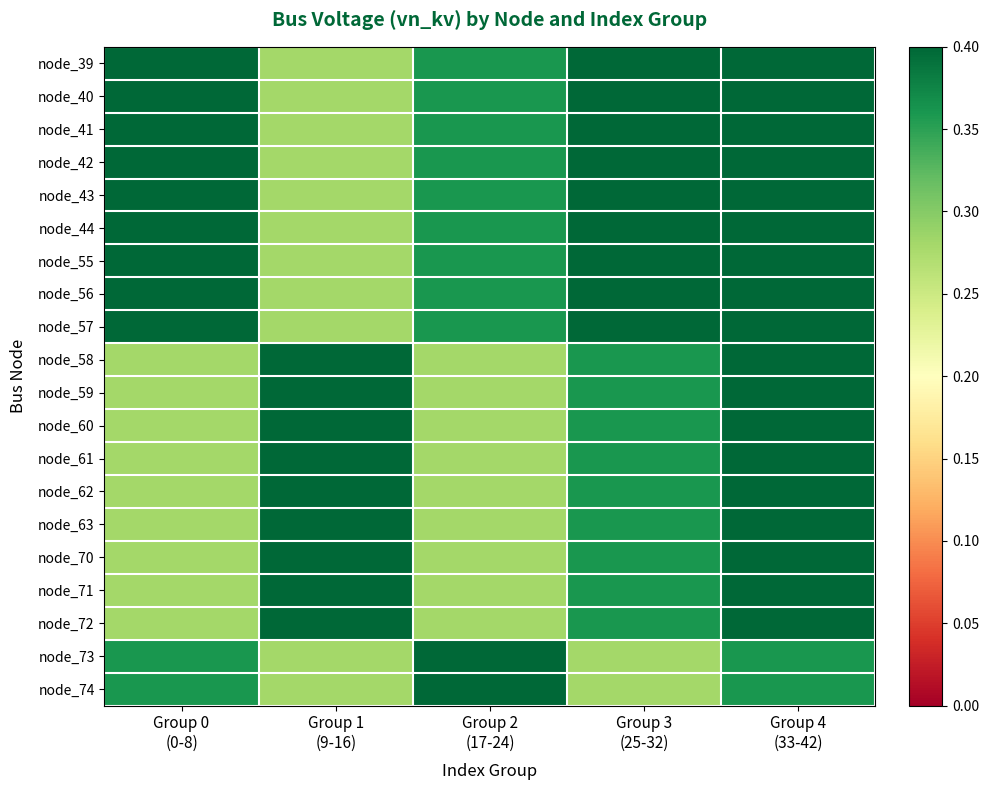

At how many categories does at least one series exceed 0?

5